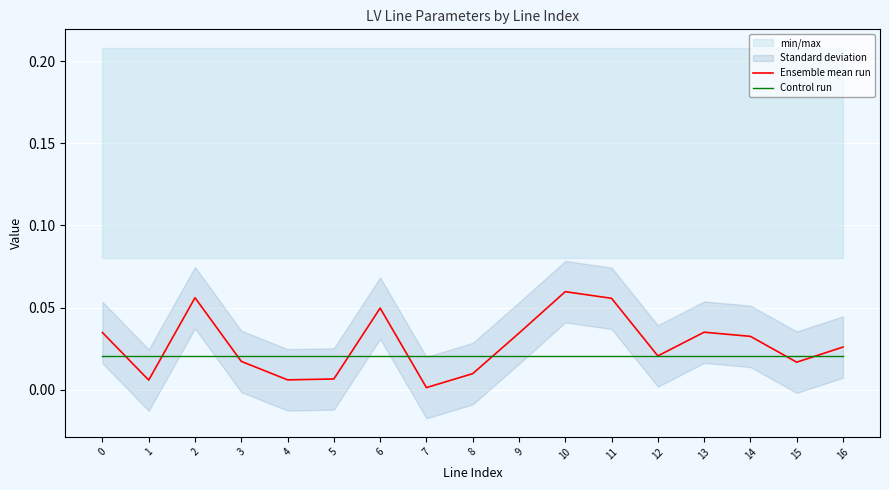

Is this an area chart (filled region under the line)?

No